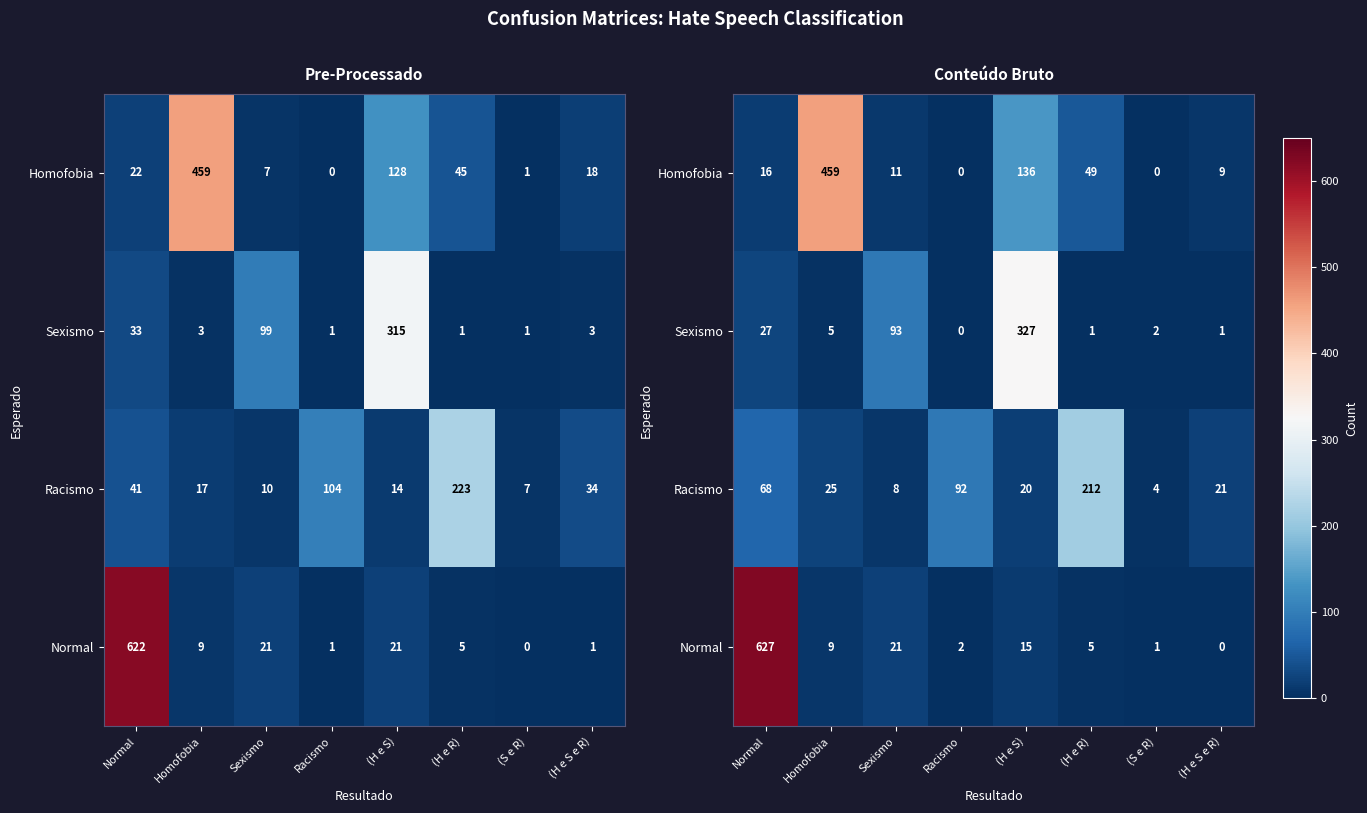

At which category is the sum across all series the highest?

Normal